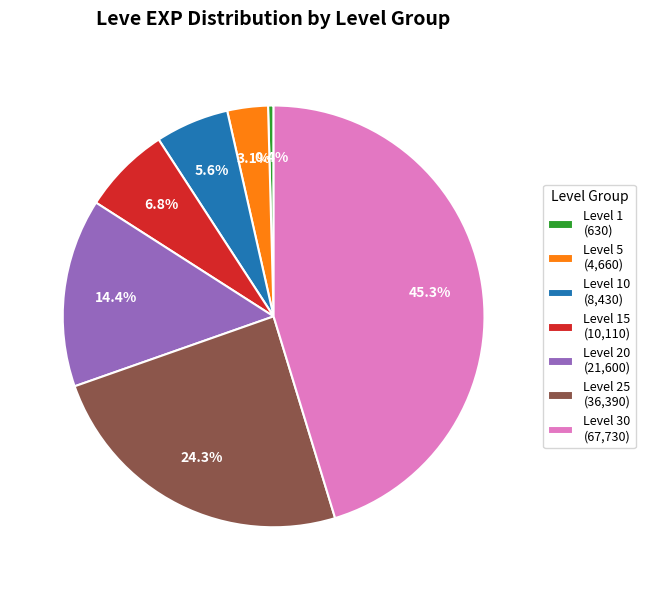

Approximately how many times larger is the value at Level 20 (21,600) compared to Level 25 (36,390)?

0.6